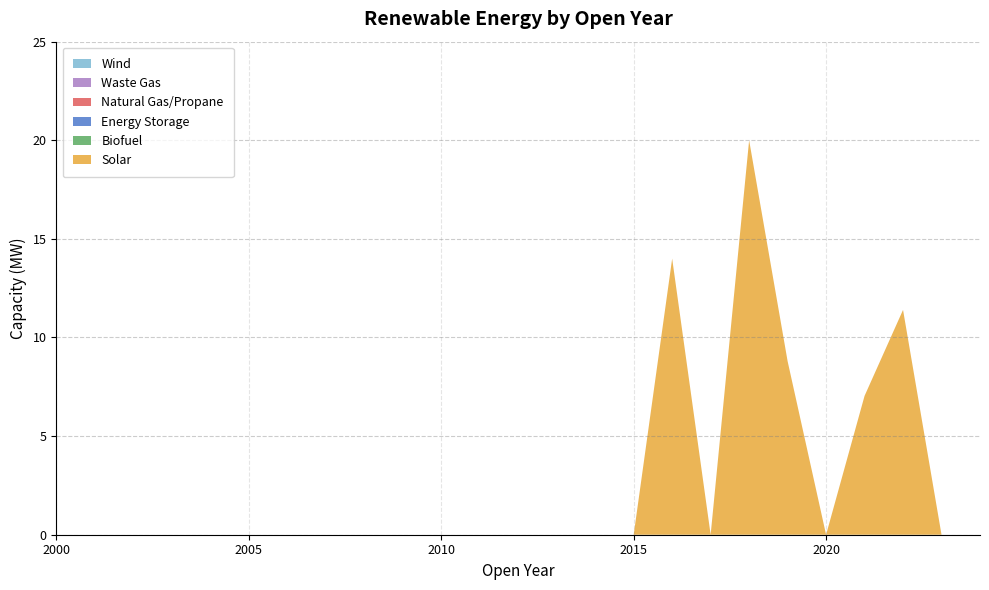

Reading left to right, transcribe all the data shown in this chart.

Solar: 0.0	0.0	0.0	0.0	0.0	0.0	0.0	0.0	0.0	0.0	0.0	0.0	0.0	0.0	0.0	0.0	14.0	0.0	20.0	8.8	0.0	7.0	11.4	0.0	0.0
Biofuel: 0.0	0.0	0.0	0.0	0.0	0.0	0.0	0.0	0.0	0.0	0.0	0.0	0.0	0.0	0.0	0.0	0.0	0.0	0.0	0.0	0.0	0.0	0.0	0.0	0.0
Energy Storage: 0.0	0.0	0.0	0.0	0.0	0.0	0.0	0.0	0.0	0.0	0.0	0.0	0.0	0.0	0.0	0.0	0.0	0.0	0.0	0.0	0.0	0.0	0.0	0.0	0.0
Natural Gas/Propane: 0.0	0.0	0.0	0.0	0.0	0.0	0.0	0.0	0.0	0.0	0.0	0.0	0.0	0.0	0.0	0.0	0.0	0.0	0.0	0.0	0.0	0.0	0.0	0.0	0.0
Waste Gas: 0.0	0.0	0.0	0.0	0.0	0.0	0.0	0.0	0.0	0.0	0.0	0.0	0.0	0.0	0.0	0.0	0.0	0.0	0.0	0.0	0.0	0.0	0.0	0.0	0.0
Wind: 0.0	0.0	0.0	0.0	0.0	0.0	0.0	0.0	0.0	0.0	0.0	0.0	0.0	0.0	0.0	0.0	0.0	0.0	0.0	0.0	0.0	0.0	0.0	0.0	0.0